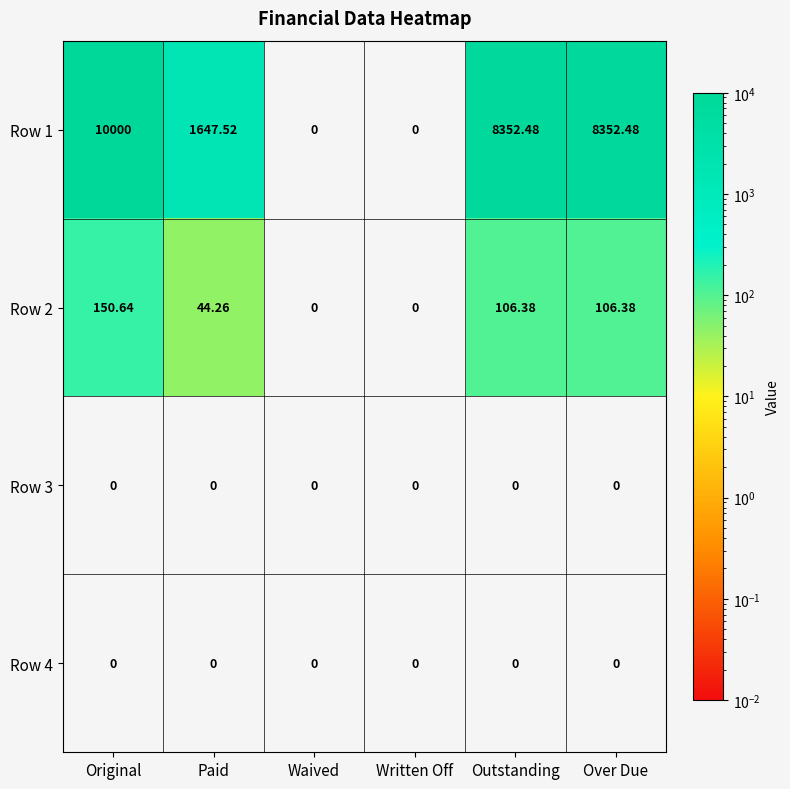

At which label does Row 2 first exceed 106?

Original